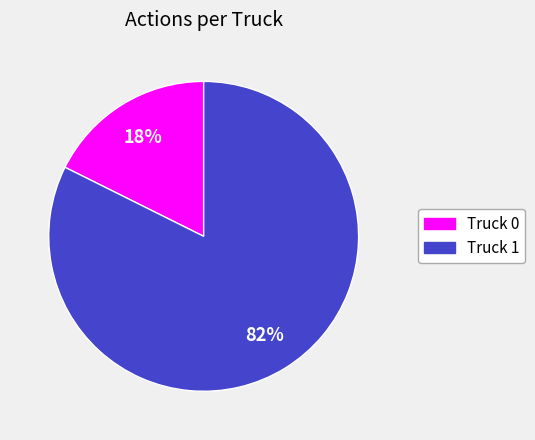

Is the sum of Truck 0 and Truck 1 greater than half?

Yes